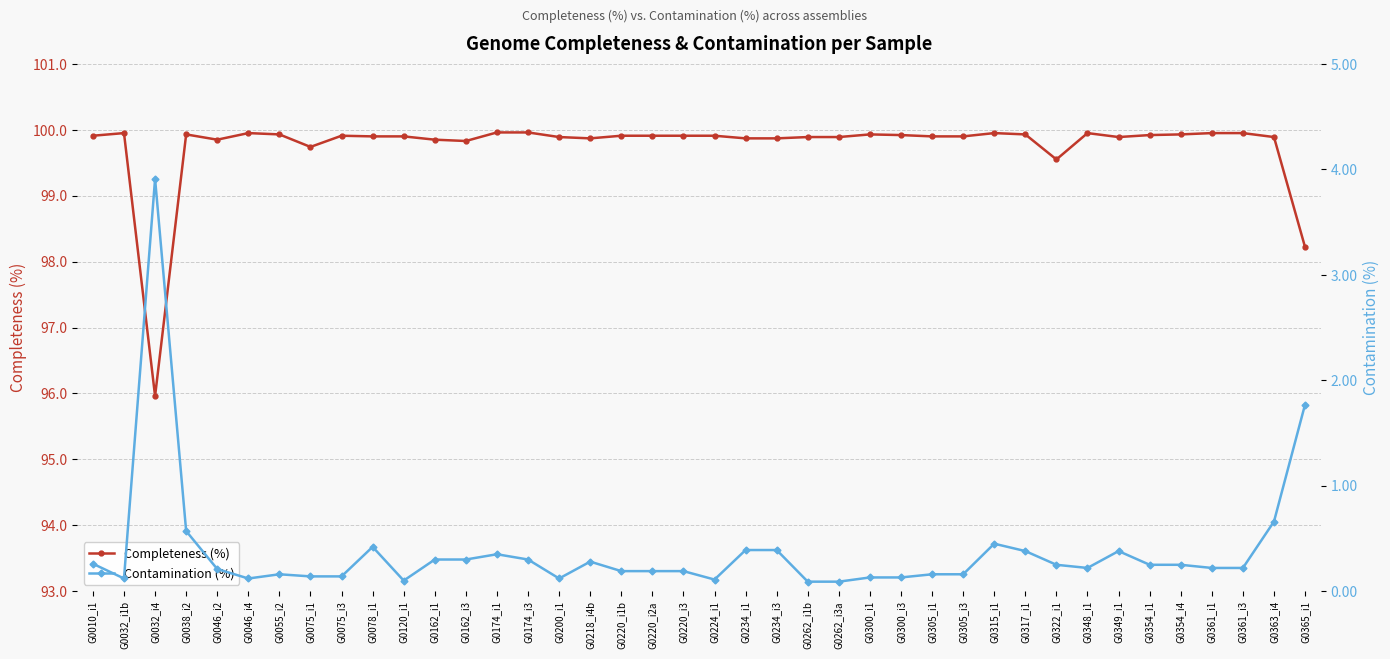

What are all the series names shown in the legend?

Completeness (%), Contamination (%)